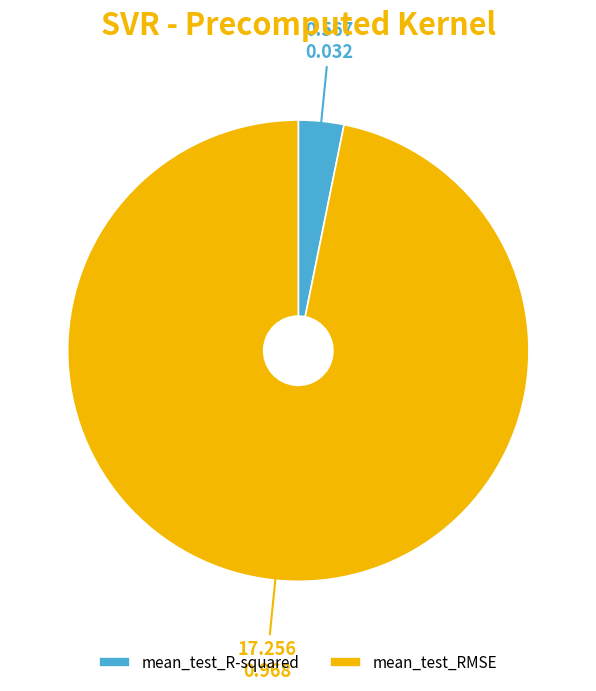

Count the number of slices in the pie.

2